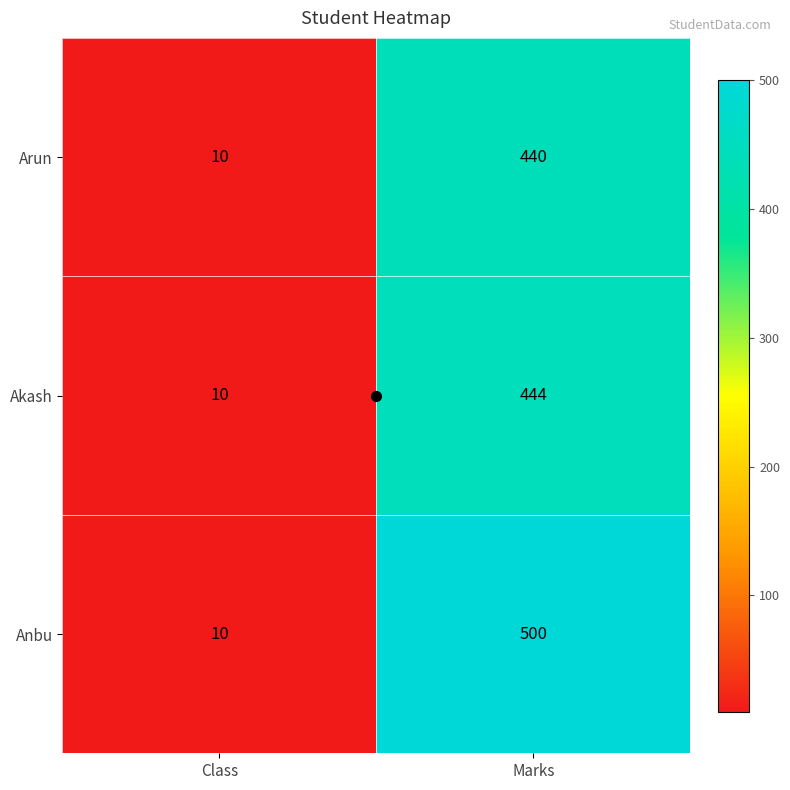

At which category does the chart reach its peak across all series?

Marks